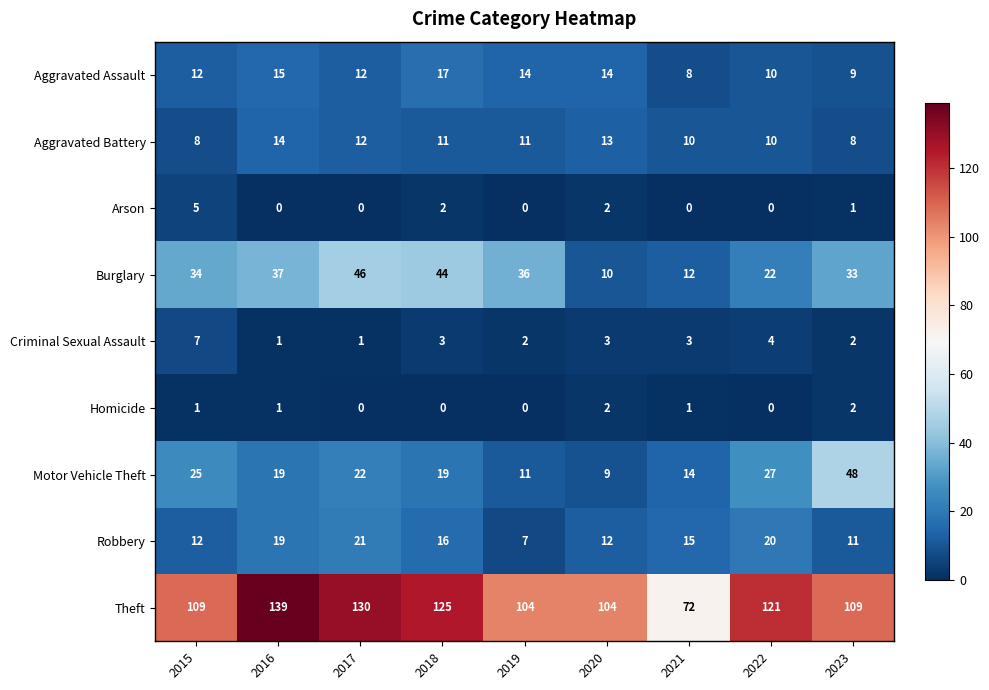

List the labels in order of Burglary value, largest first.

2017, 2018, 2016, 2019, 2015, 2023, 2022, 2021, 2020